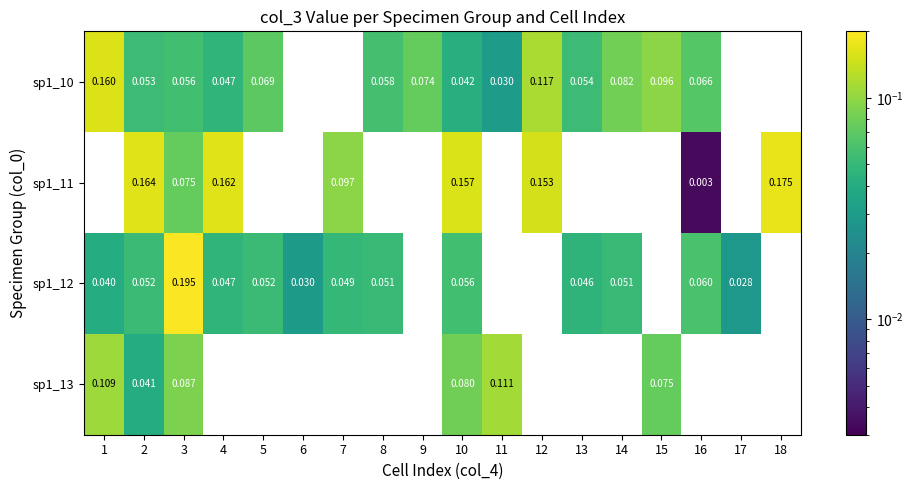

Is the value of sp1_10 at 9 greater than the value of sp1_11 at 2?

No